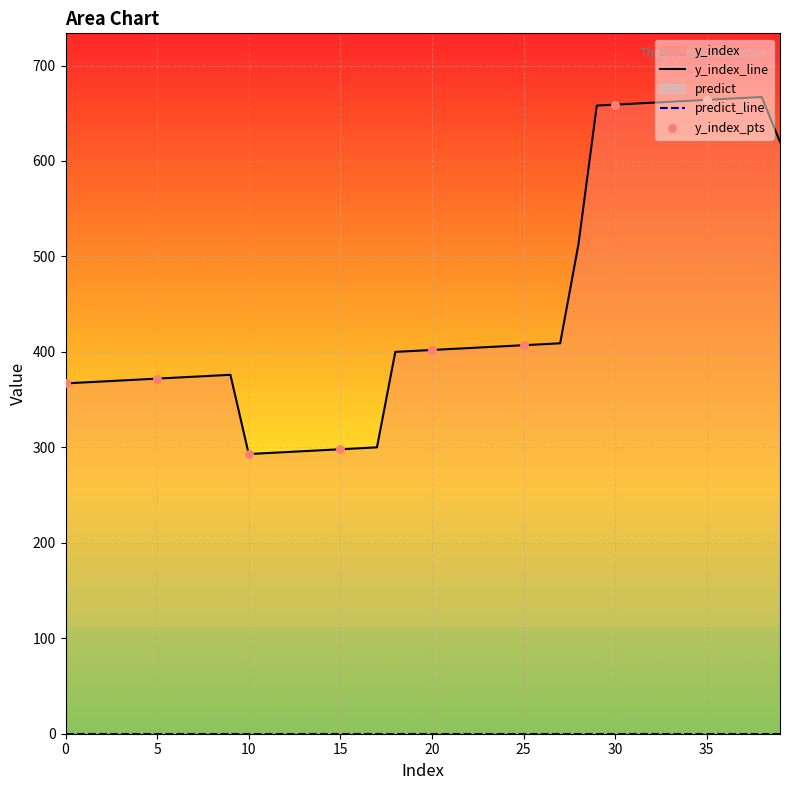

Between 8 and 5, which is larger?

8